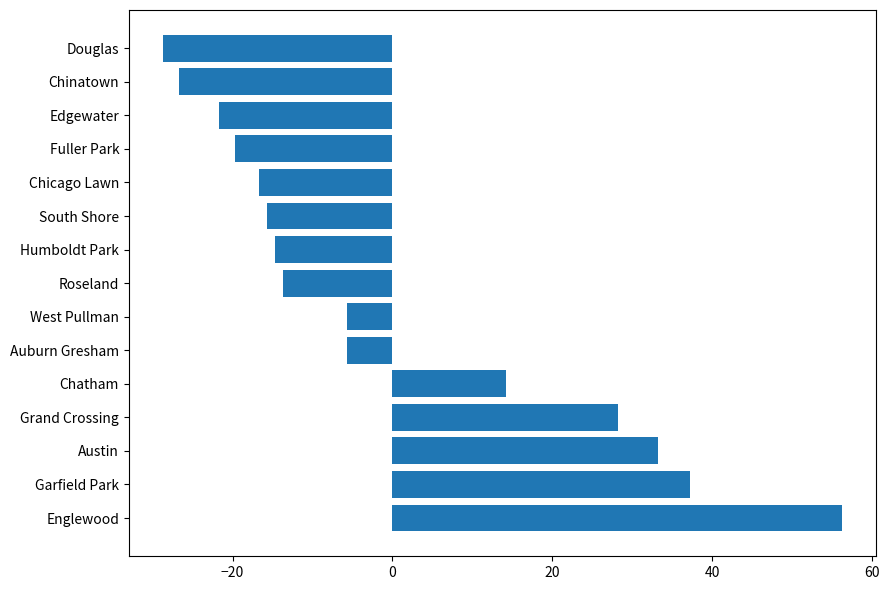

At which category does the chart reach its minimum across all series?

Douglas